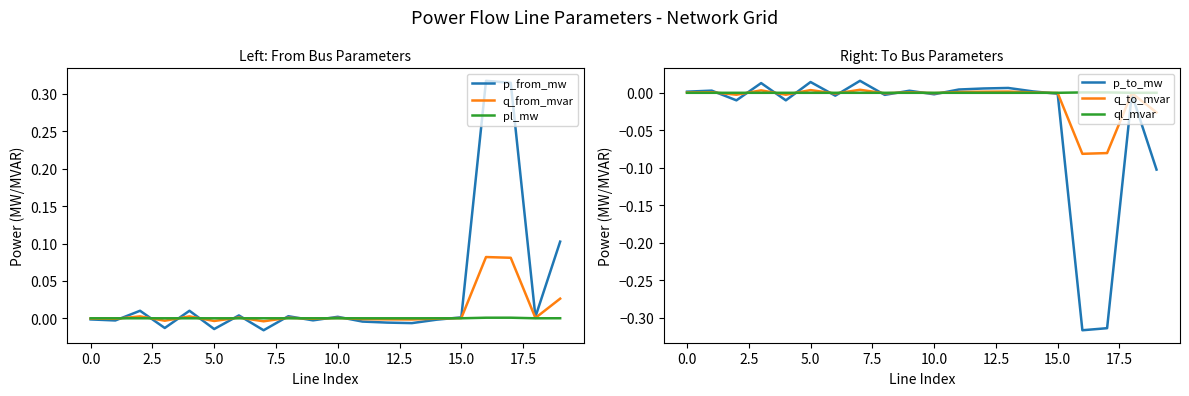

In ql_mvar, how many points are higher than both neighbors (excluding endpoints)?

6